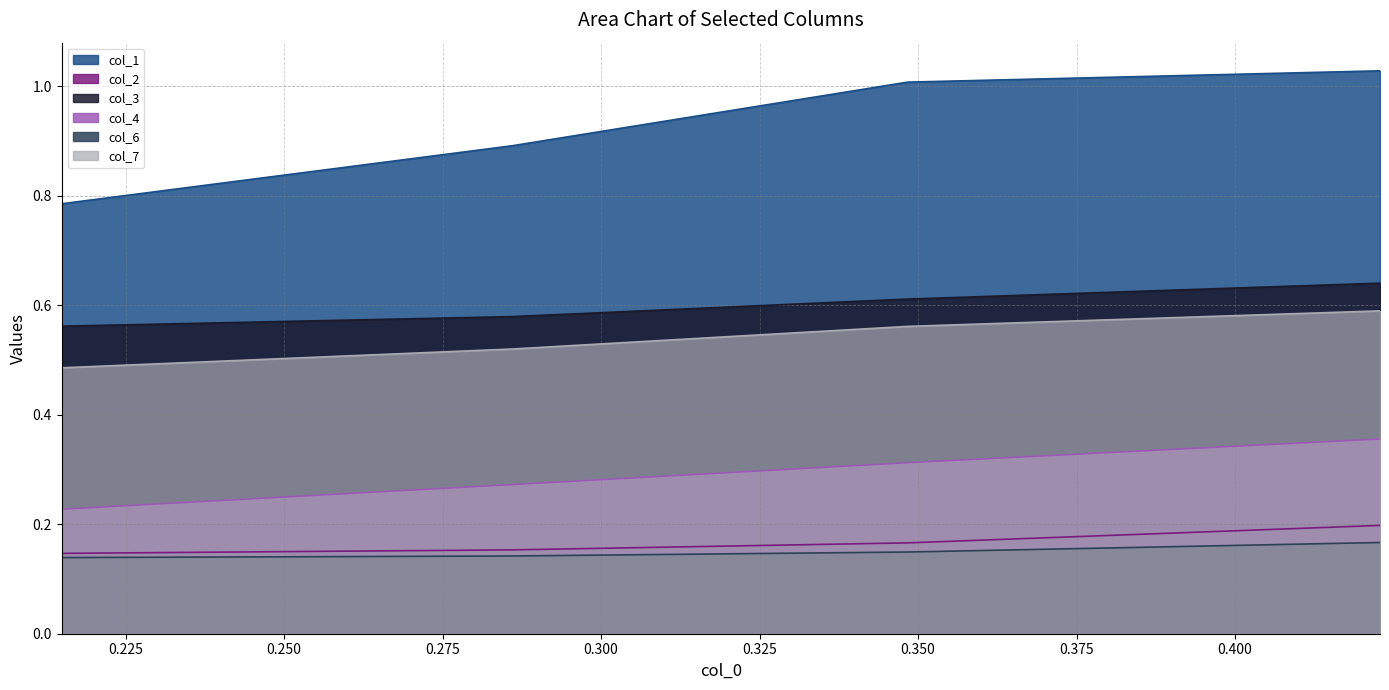

True or false: col_7 and col_4 cross at least once.

False